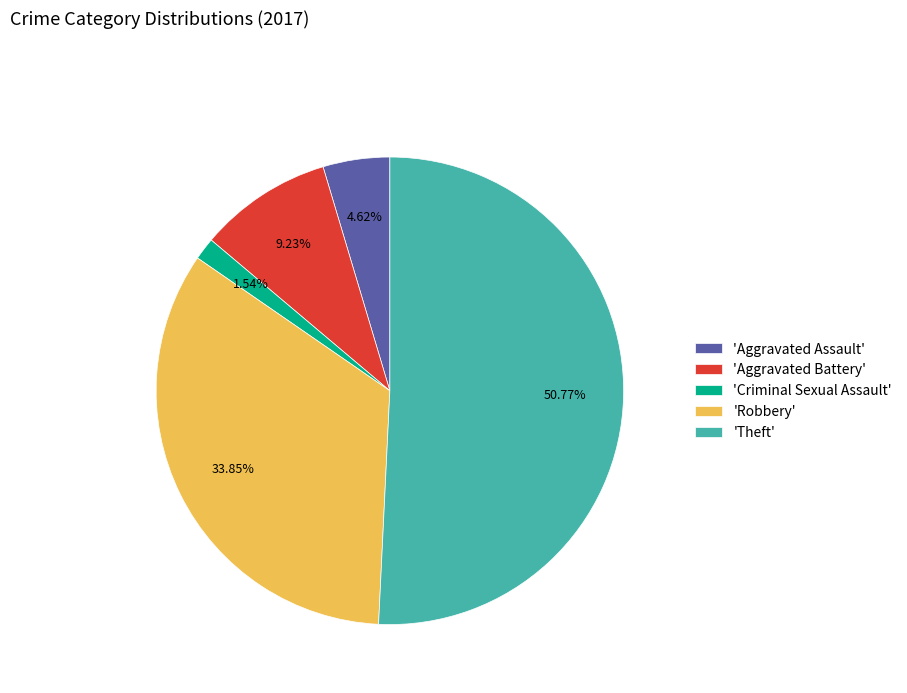

Which slice represents more than half of the pie?

'Theft'